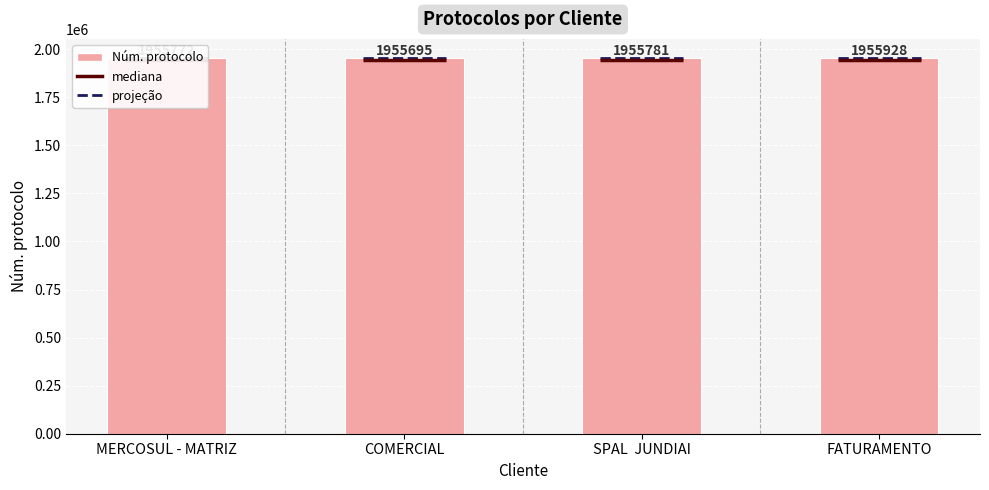

What position from the right is COMERCIAL?

3